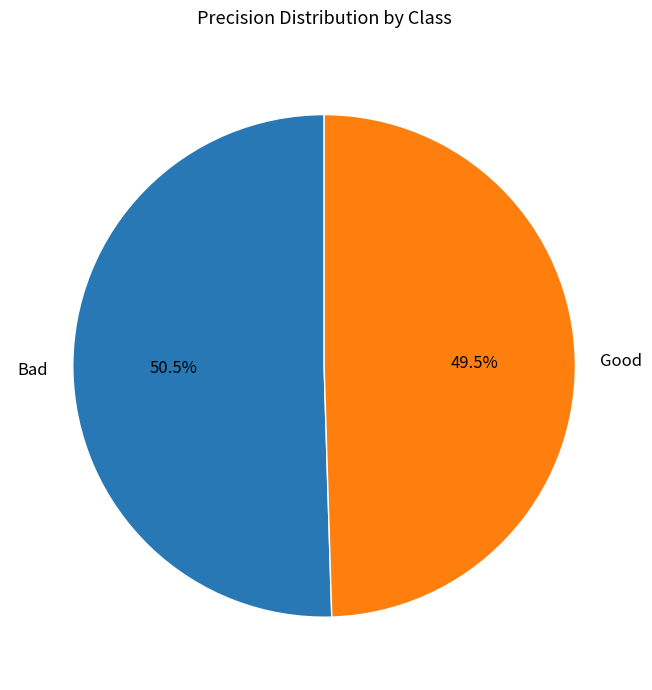

What is the smallest slice in the pie chart?

Good